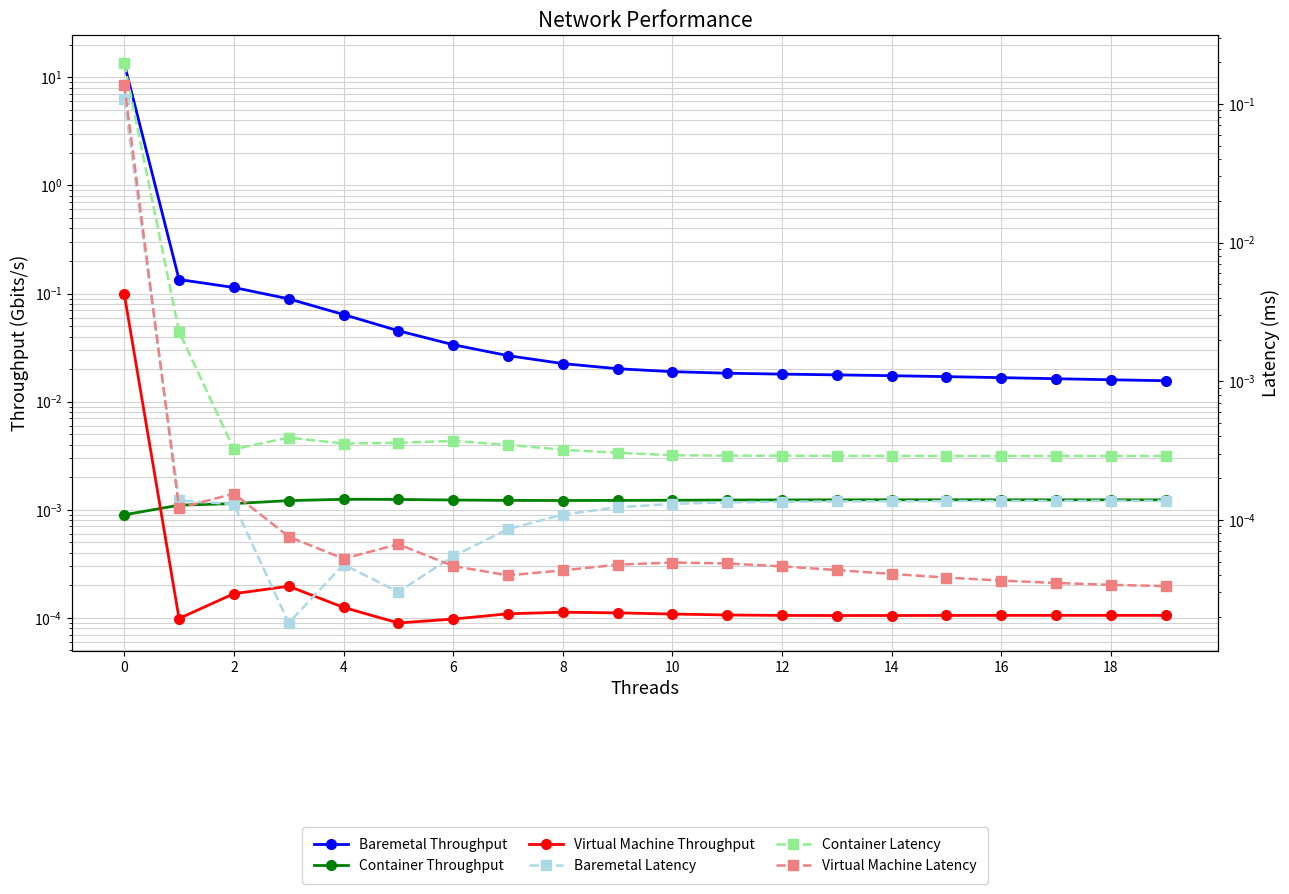

At how many categories does at least one series exceed 4?

1